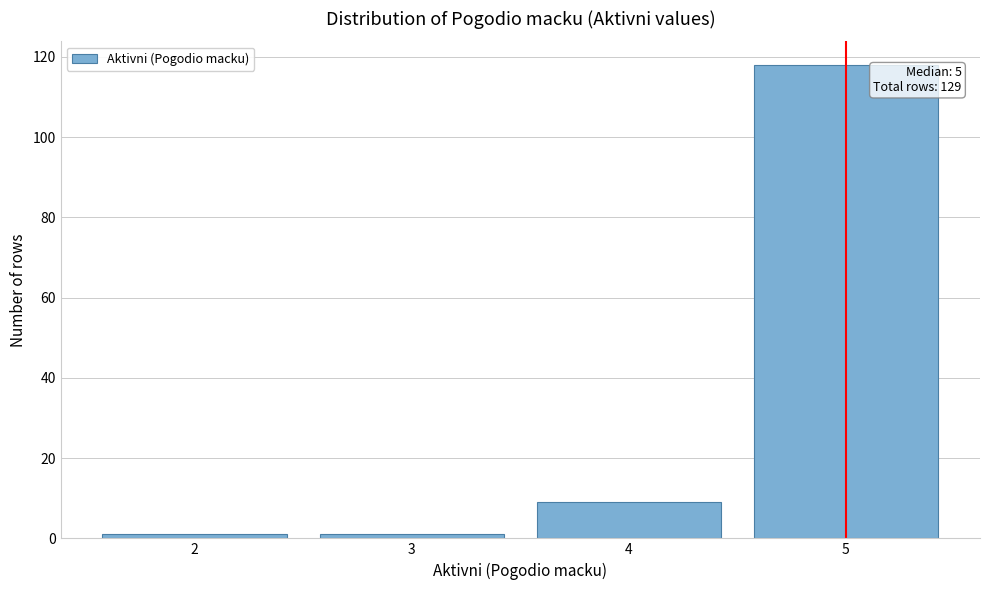

Over which range of the x-axis is the bar tallest?

4.5 to 5.5